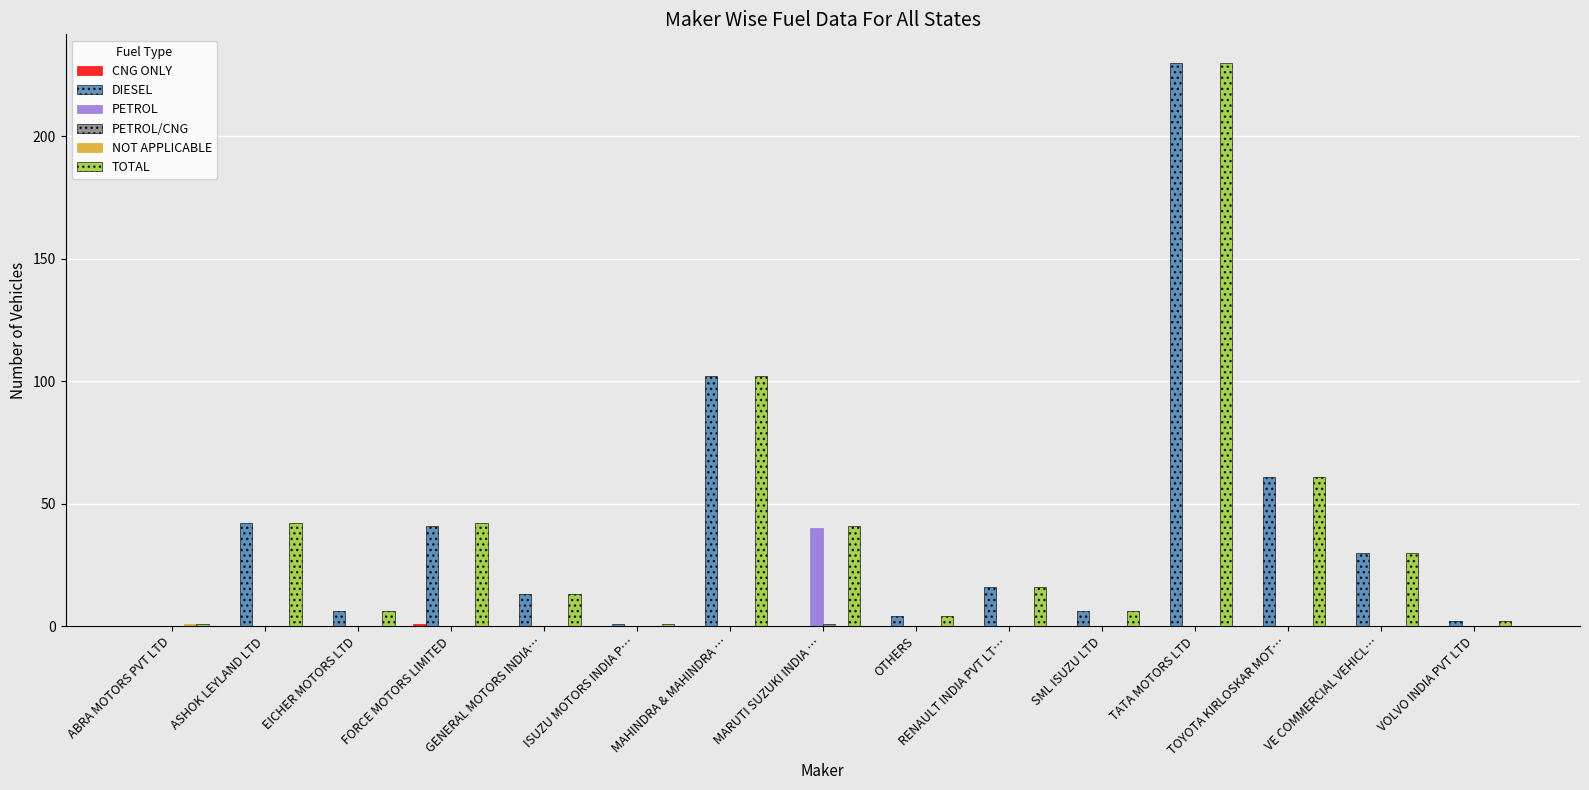

The PETROL series shows 0 at FORCE MOTORS LIMITED. True or false?

True